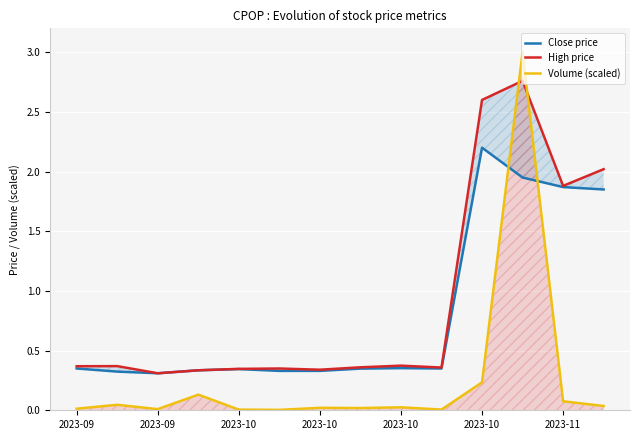

At how many categories does at least one series exceed 0?

14